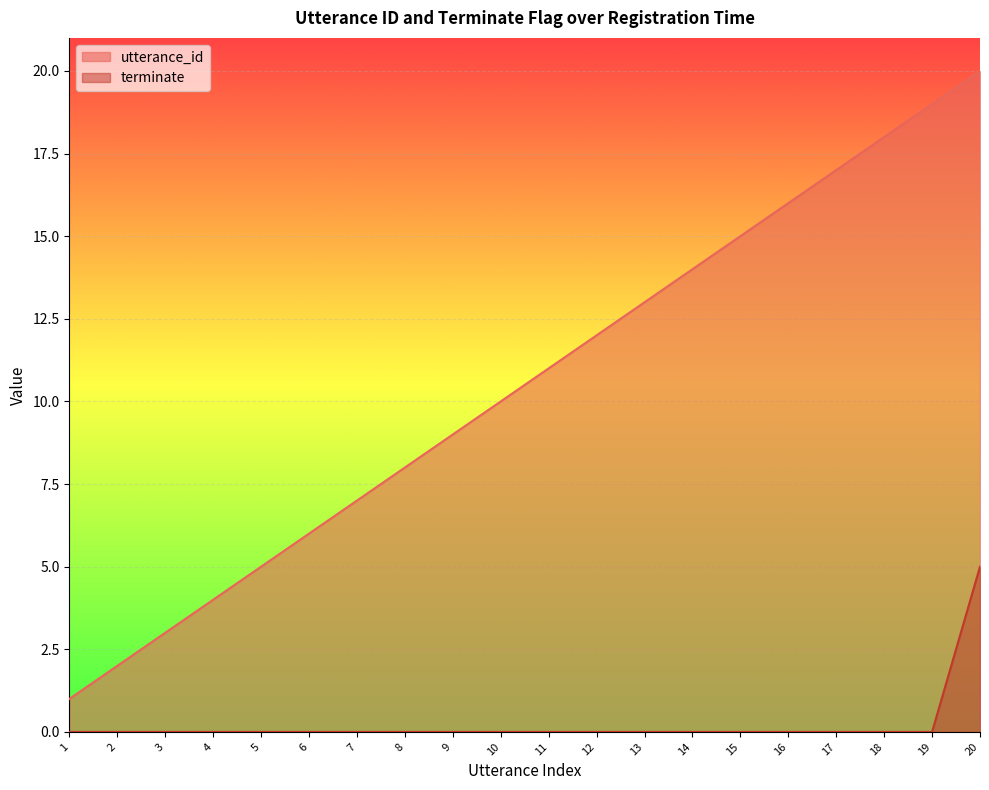

At 14, list the series in order from smallest to largest.

terminate, utterance_id